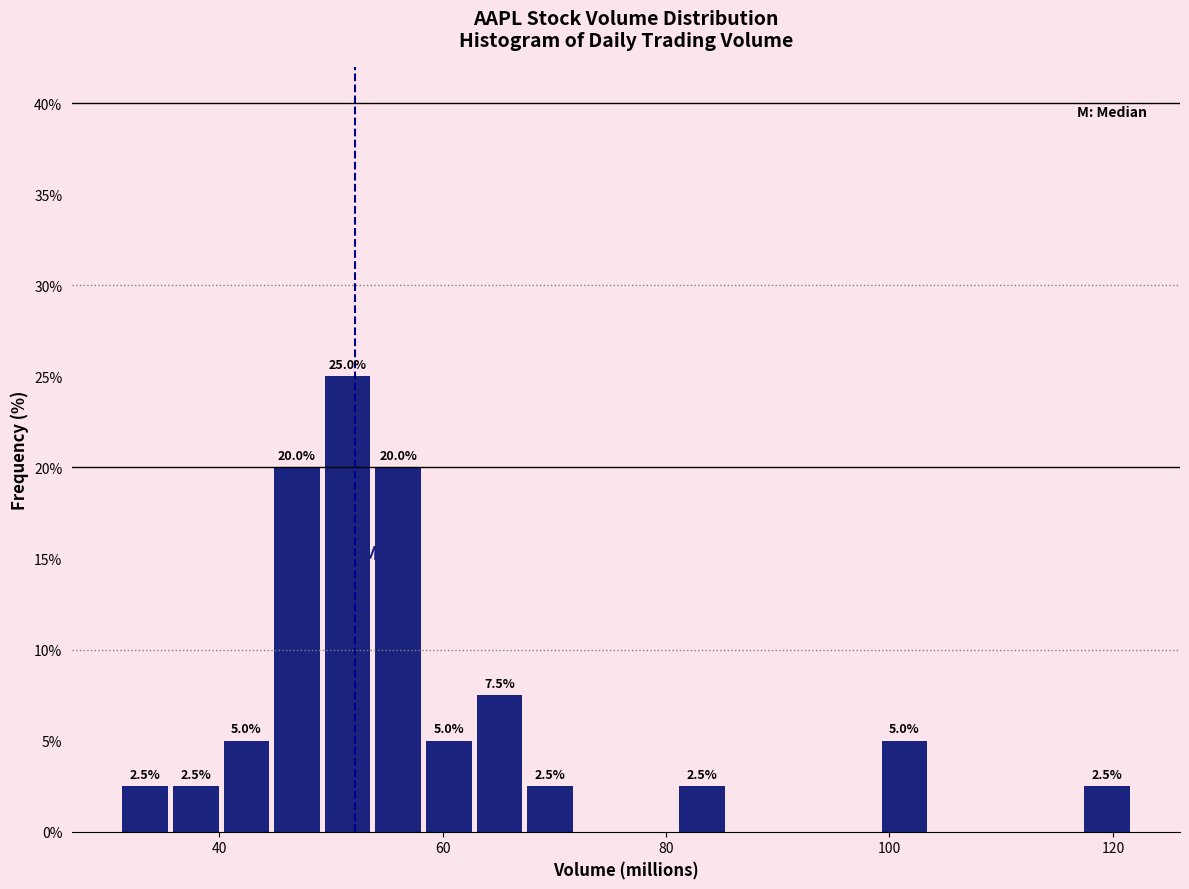

Around what value on the x-axis is the tallest bar? Give the approximate position of its centre, as read against the axis.

52